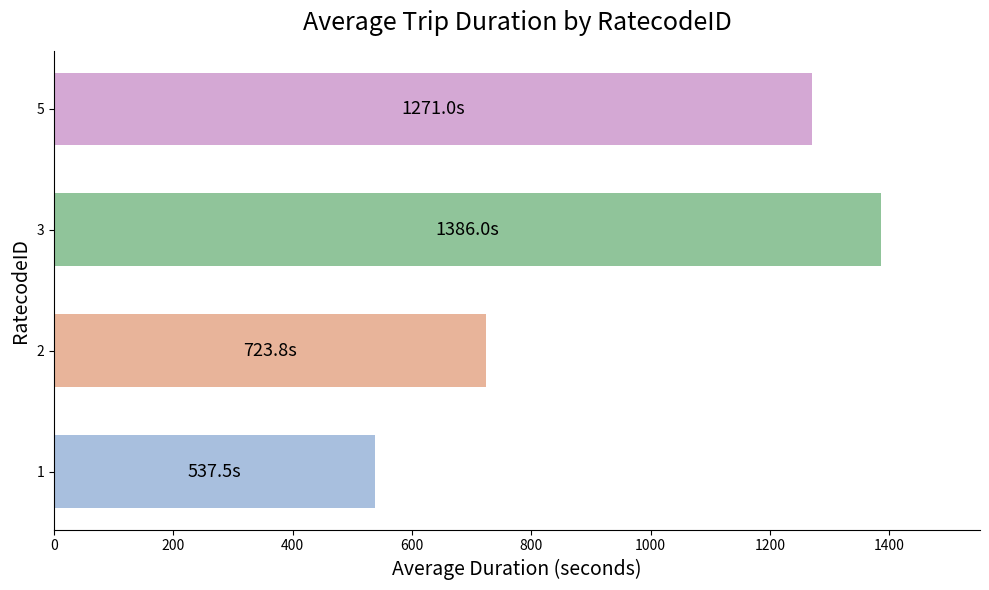

What is the sum of the values at 2 and 5?

1994.8